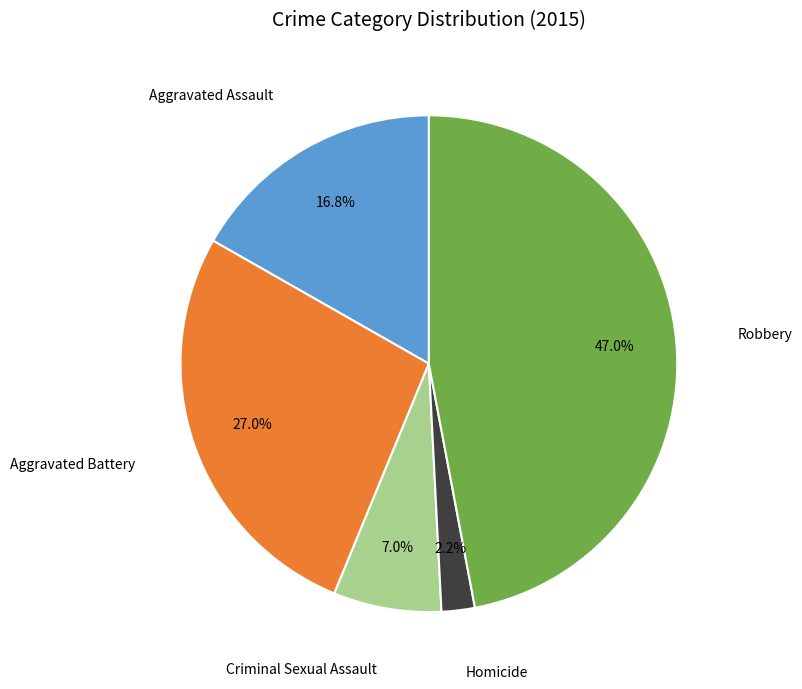

How many slices are in this pie chart?

5